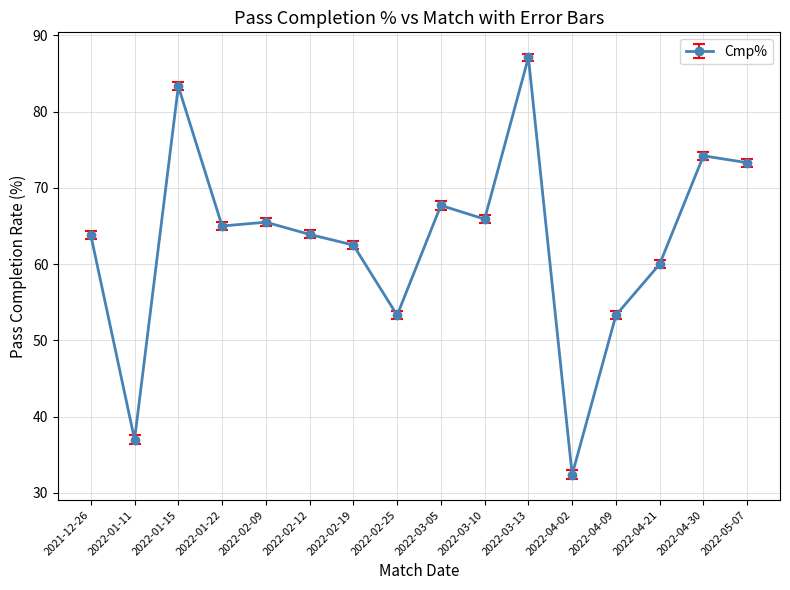

What is the sum of all values?

1008.2